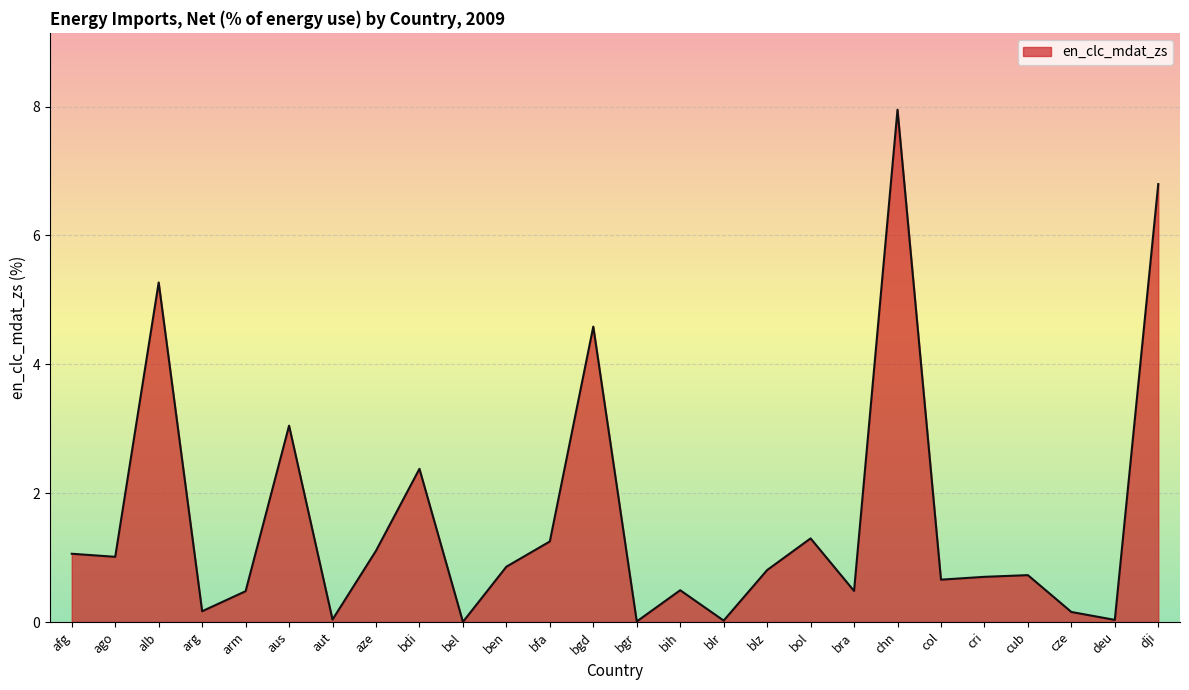

Between dji and chn, which is larger?

chn